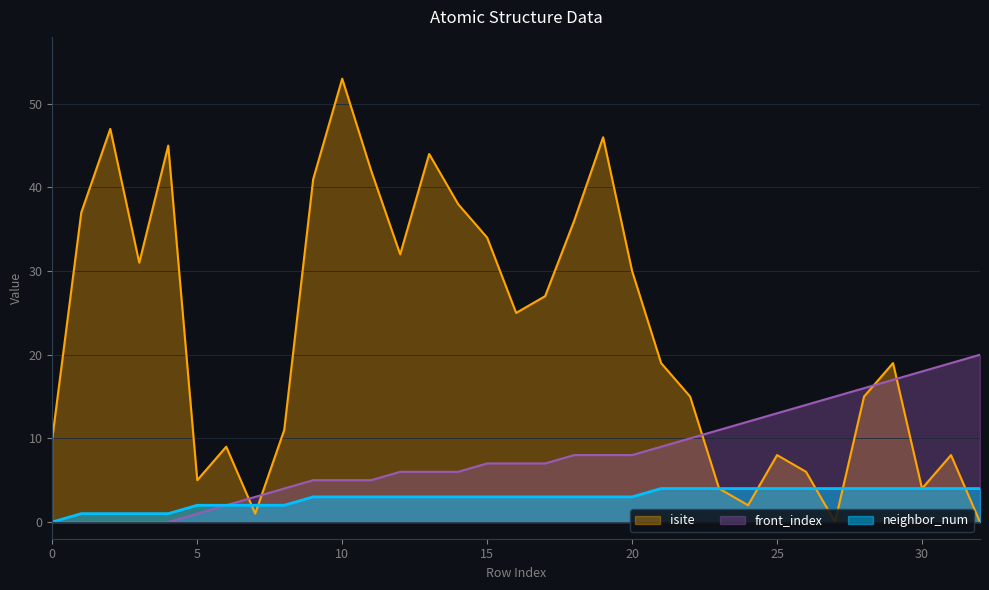

Count the number of data series in this chart.

3